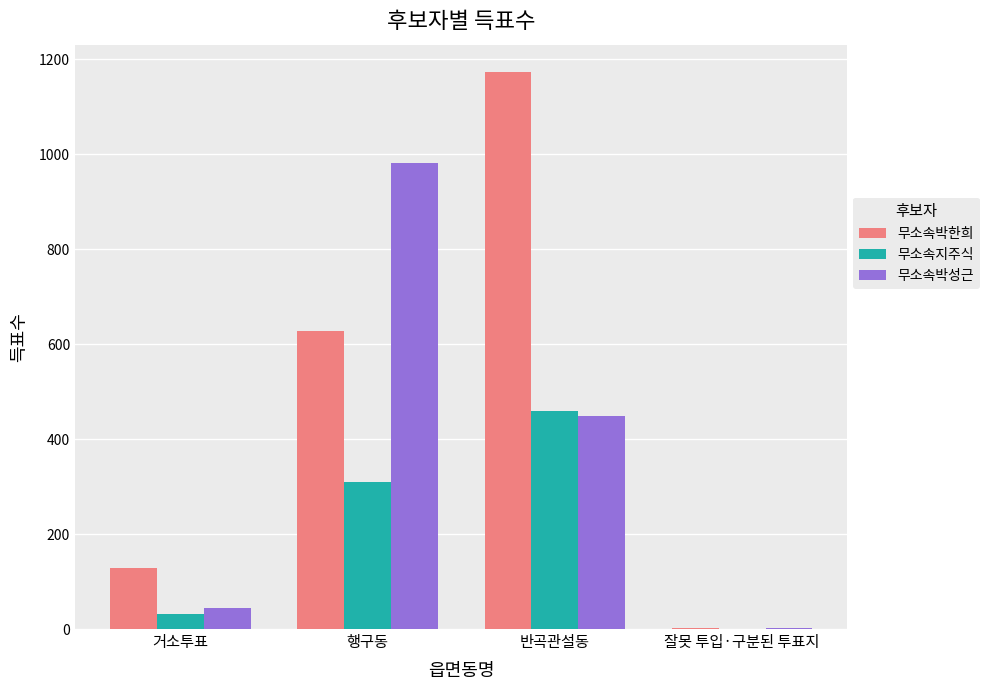

Is it true that 무소속박한희 equals 68 at 거소투표?

False